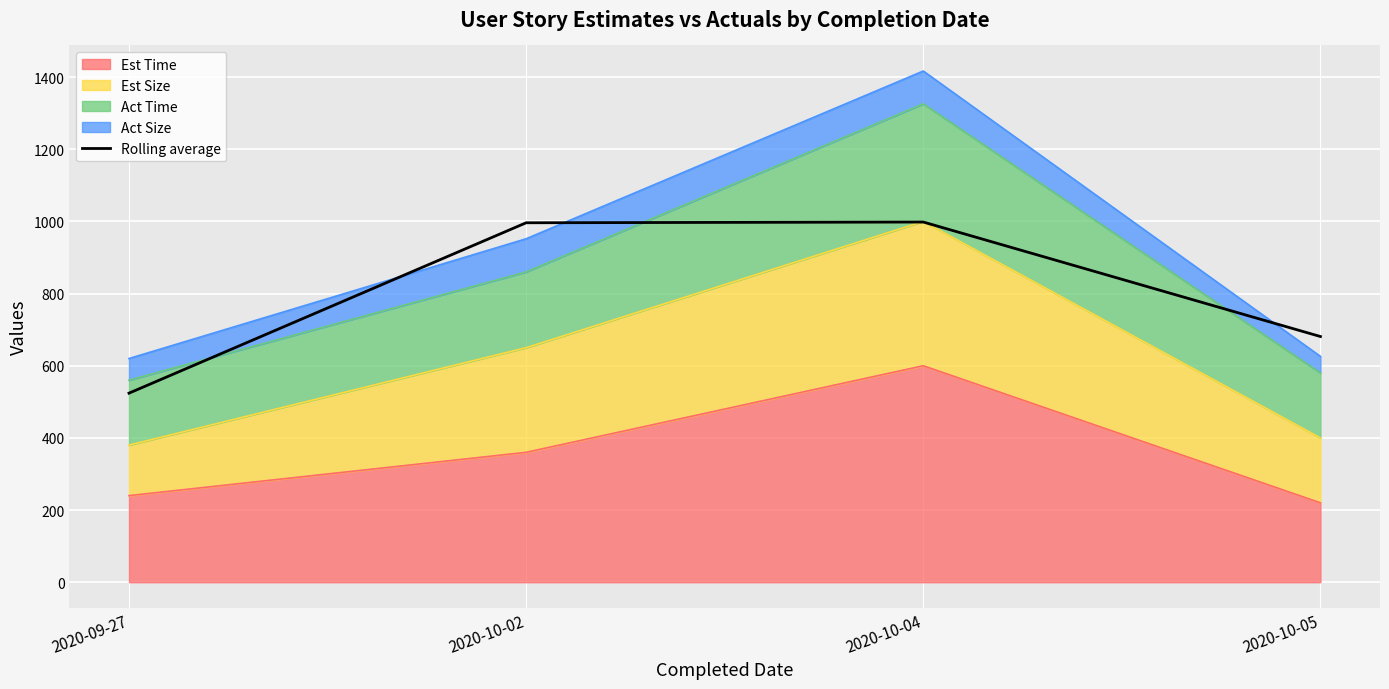

Where is the data nearest to the value 761?

2020-10-05